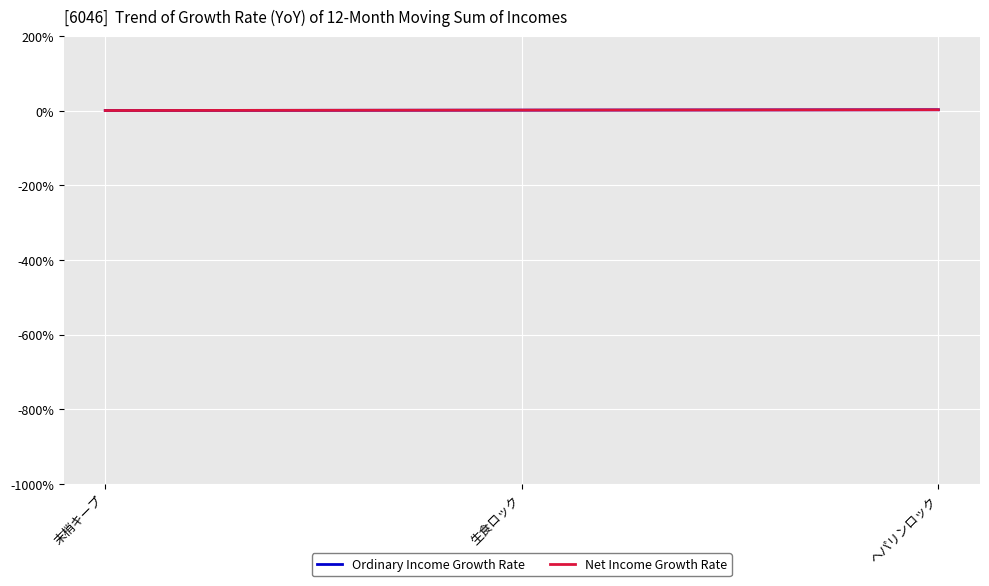

Is this an area chart (filled region under the line)?

No